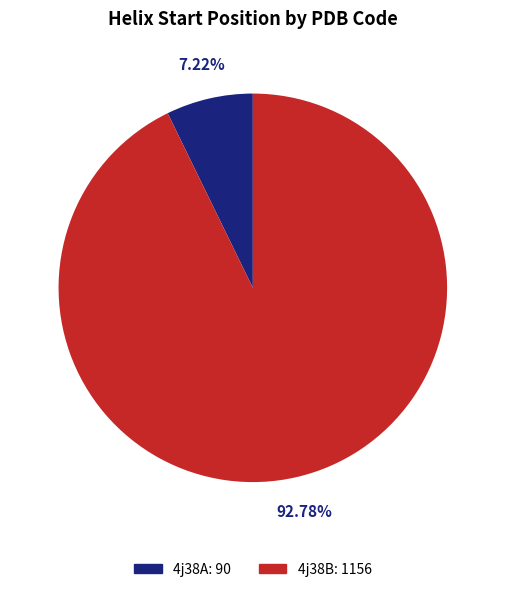

Between 4j38B and 4j38A, which is larger?

4j38B